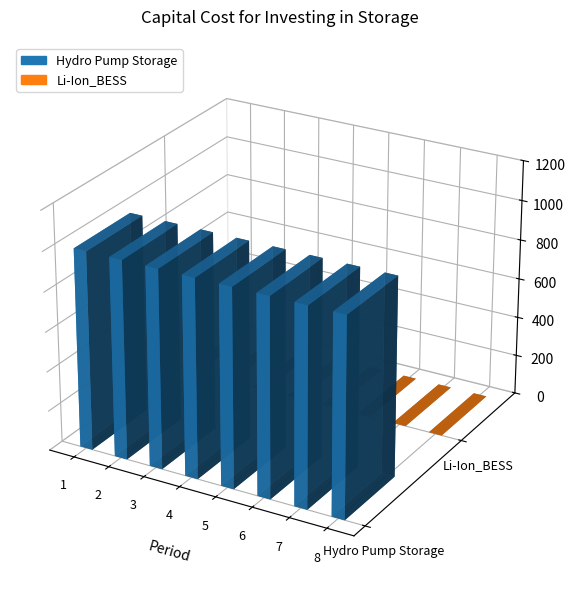

Rank the series by their average value, from lowest to highest.

Li-Ion_BESS, Hydro Pump Storage